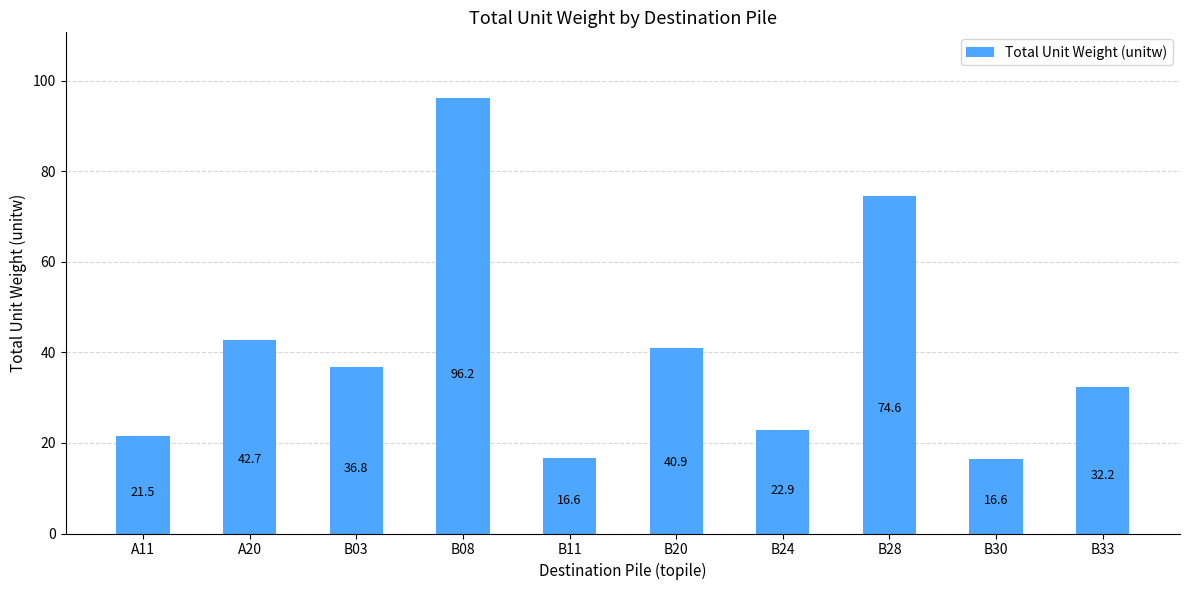

The value at B24 is 39.4. True or false?

False